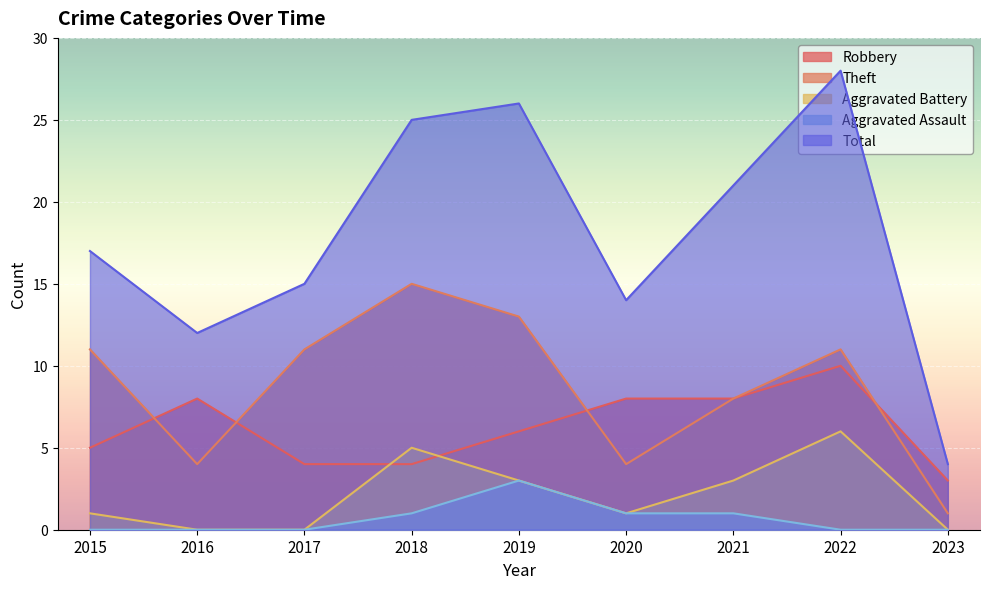

Rank the categories by Theft value from lowest to highest.

2023, 2016, 2020, 2021, 2015, 2017, 2022, 2019, 2018